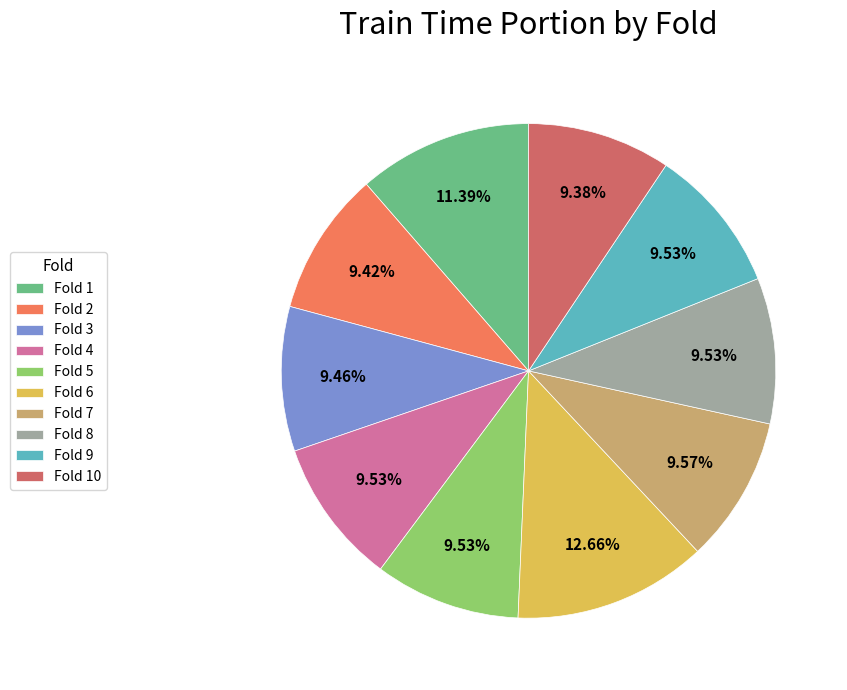

Is it true that Fold 2 is 1% of the pie?

False